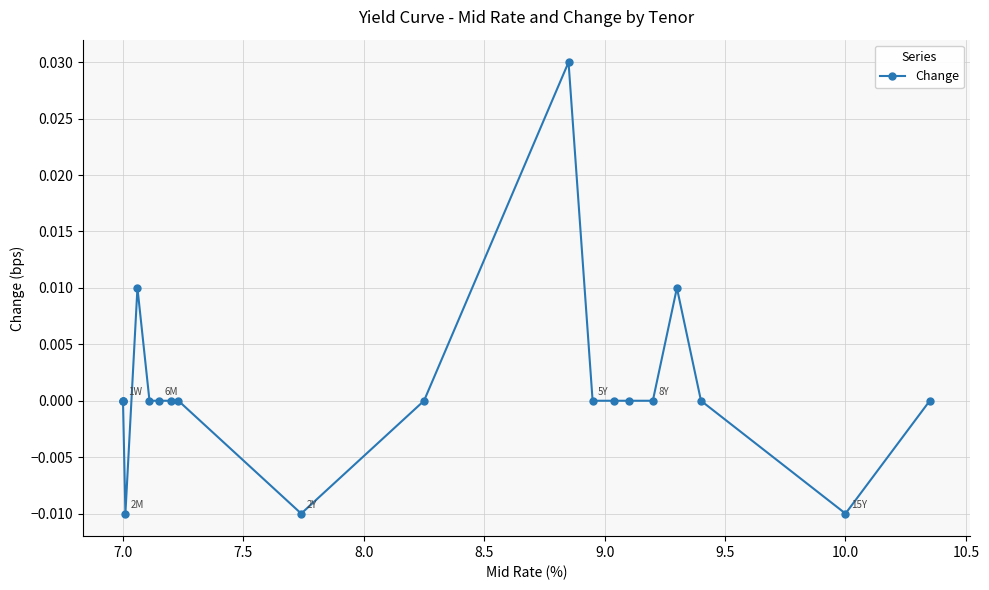

How many data points are less than 0?

3